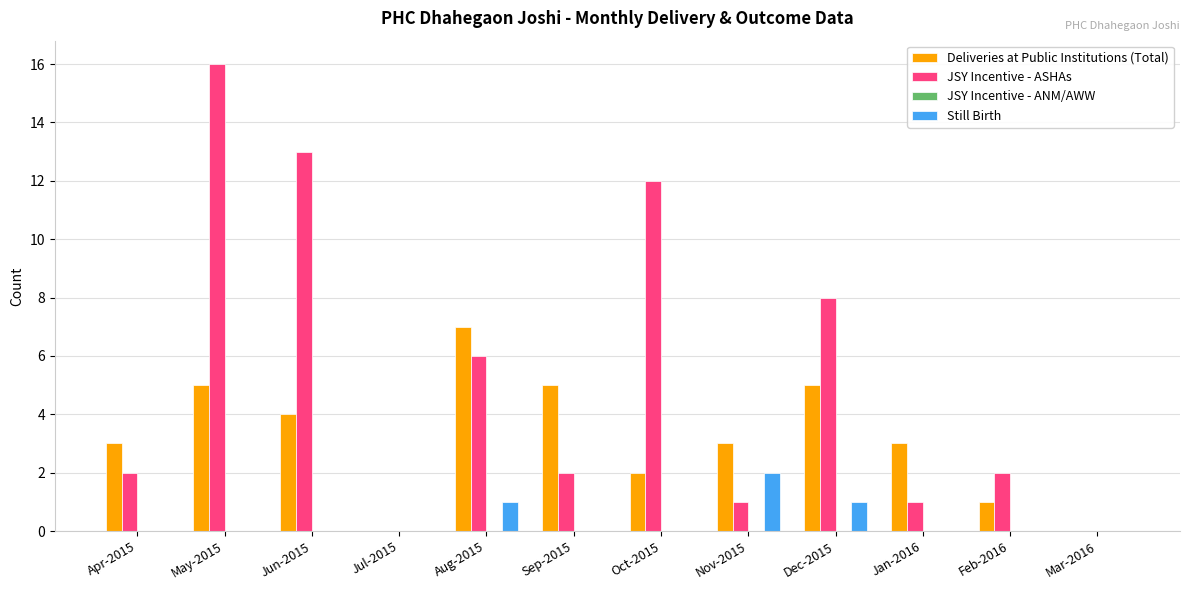

True or false: Deliveries at Public Institutions (Total) has a value of 5 at Sep-2015.

True